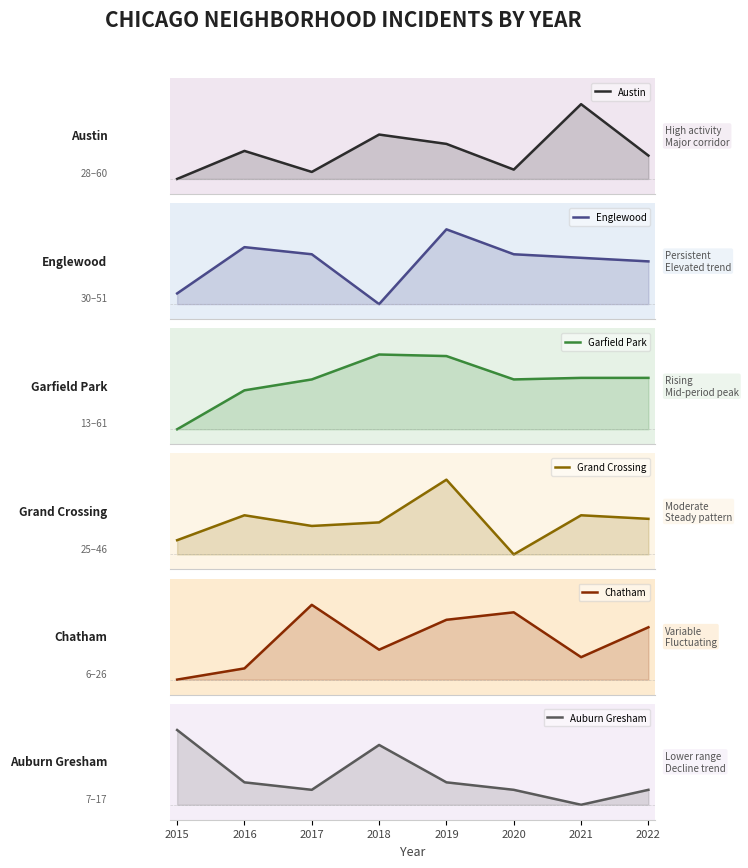

Which series has the largest total across all categories?

Garfield Park